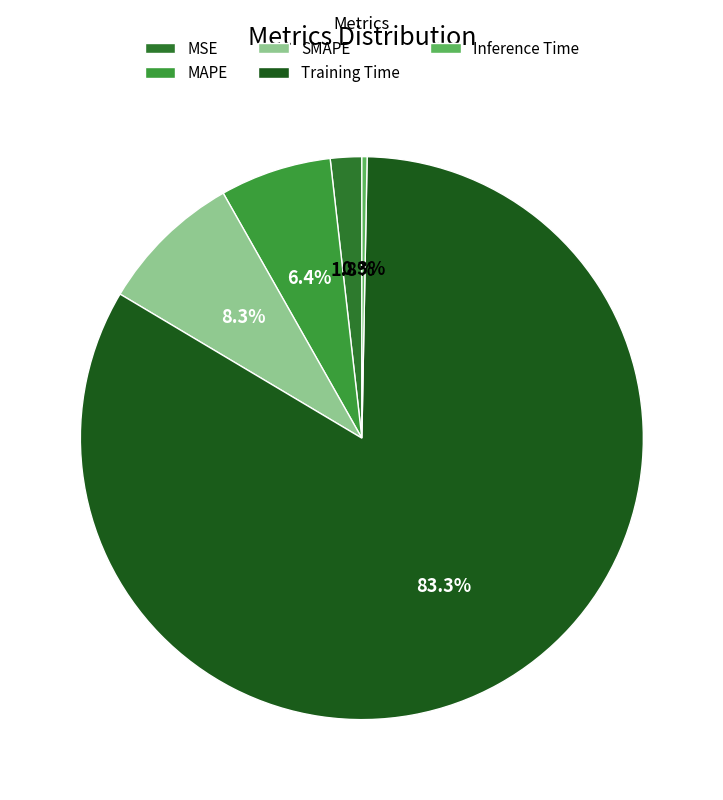

Is it true that SMAPE is 1% of the pie?

False